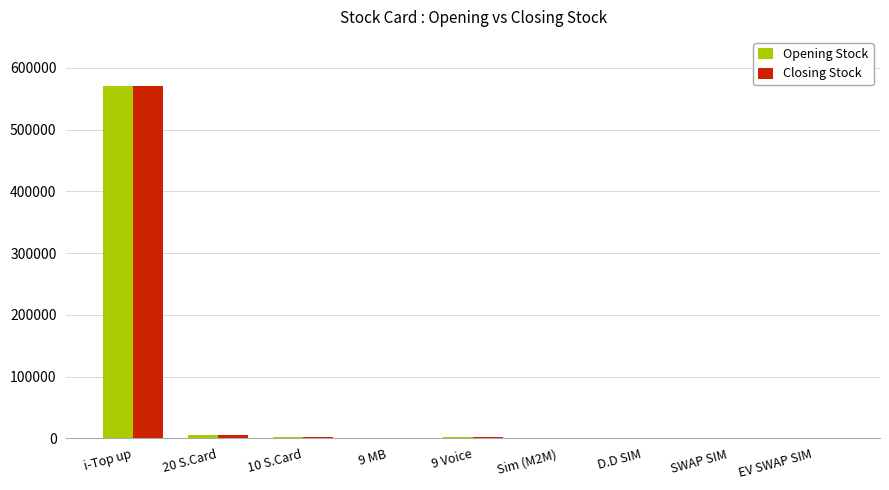

At which category does the chart reach its peak across all series?

i-Top up